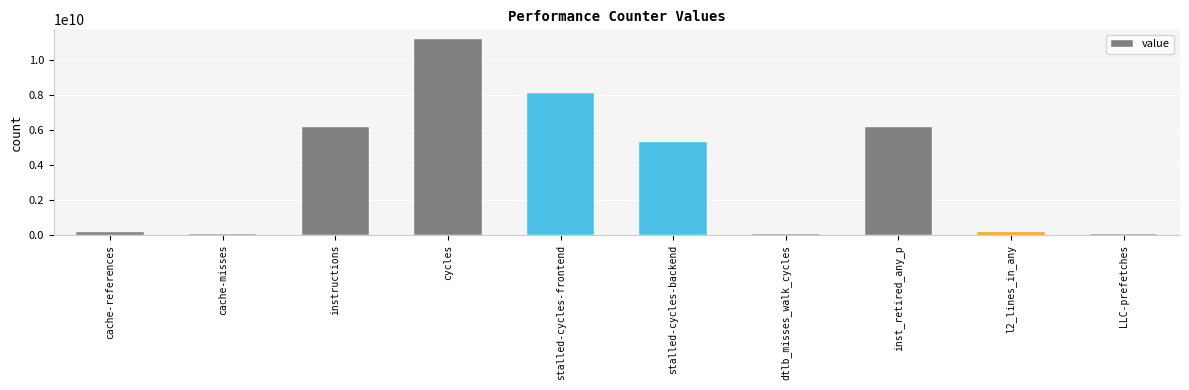

Which has a higher value, stalled-cycles-frontend or LLC-prefetches?

stalled-cycles-frontend